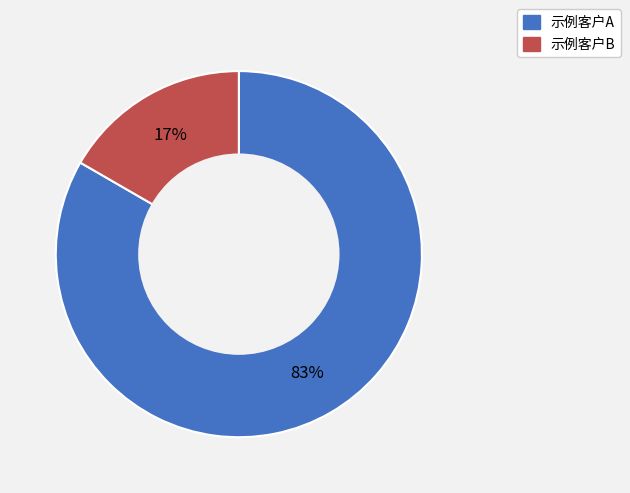

To the nearest percent, what is the average slice percentage?

50%